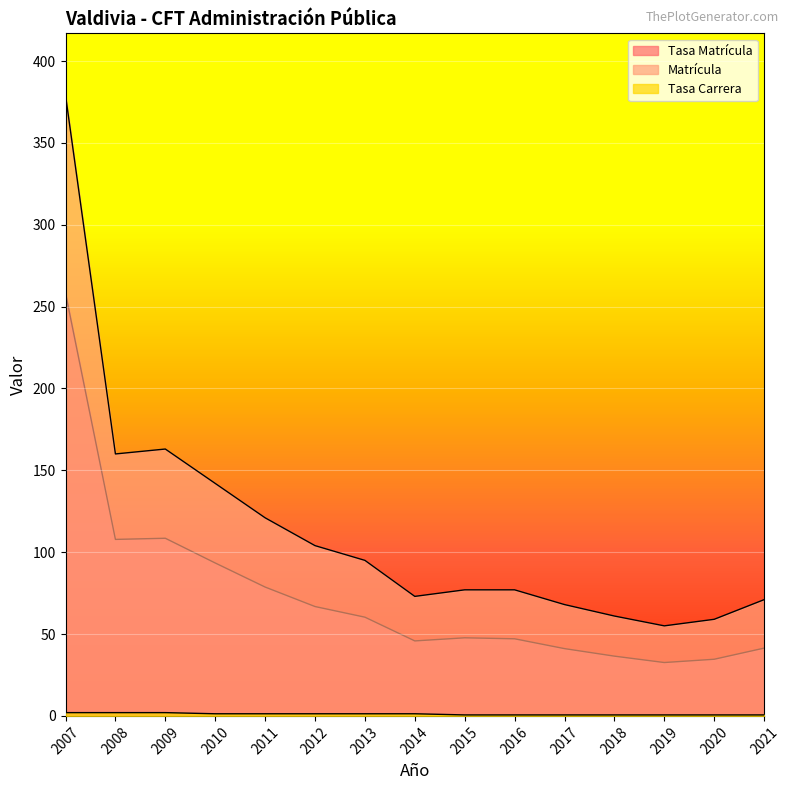

Is the value of Matrícula at 2010 greater than the value of Tasa Matrícula at 2017?

Yes